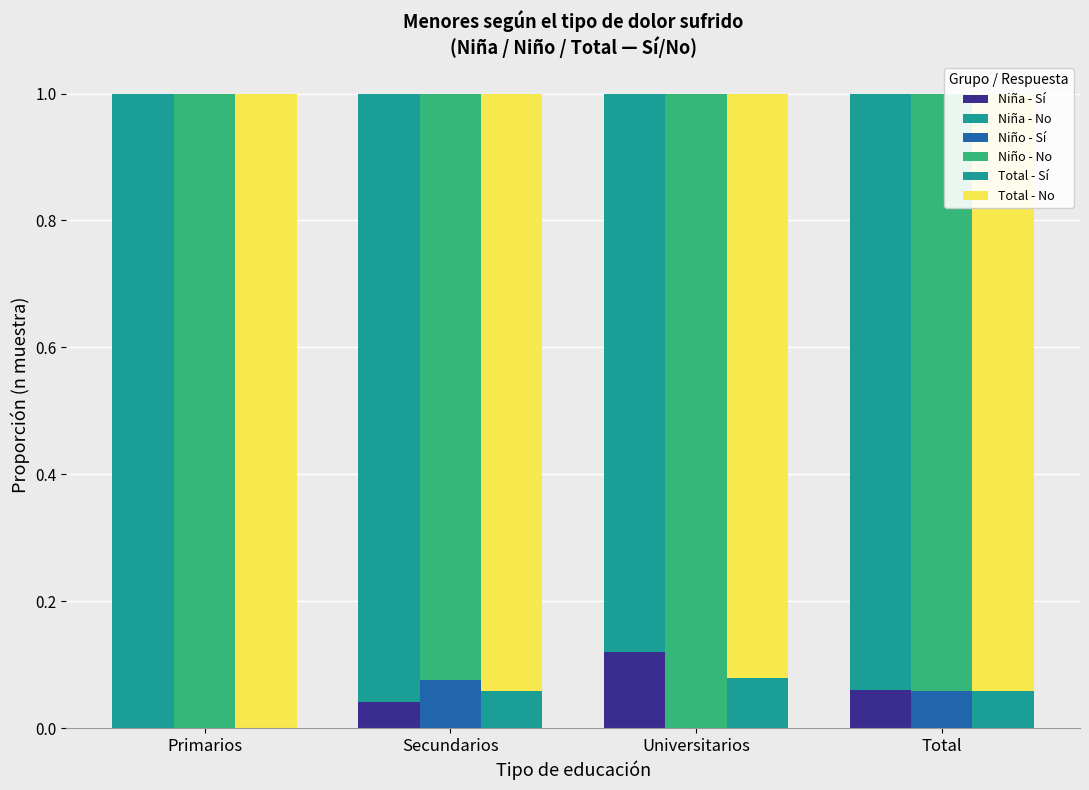

Is the value of Total - No at Secundarios greater than the value of Niña - Sí at Primarios?

Yes